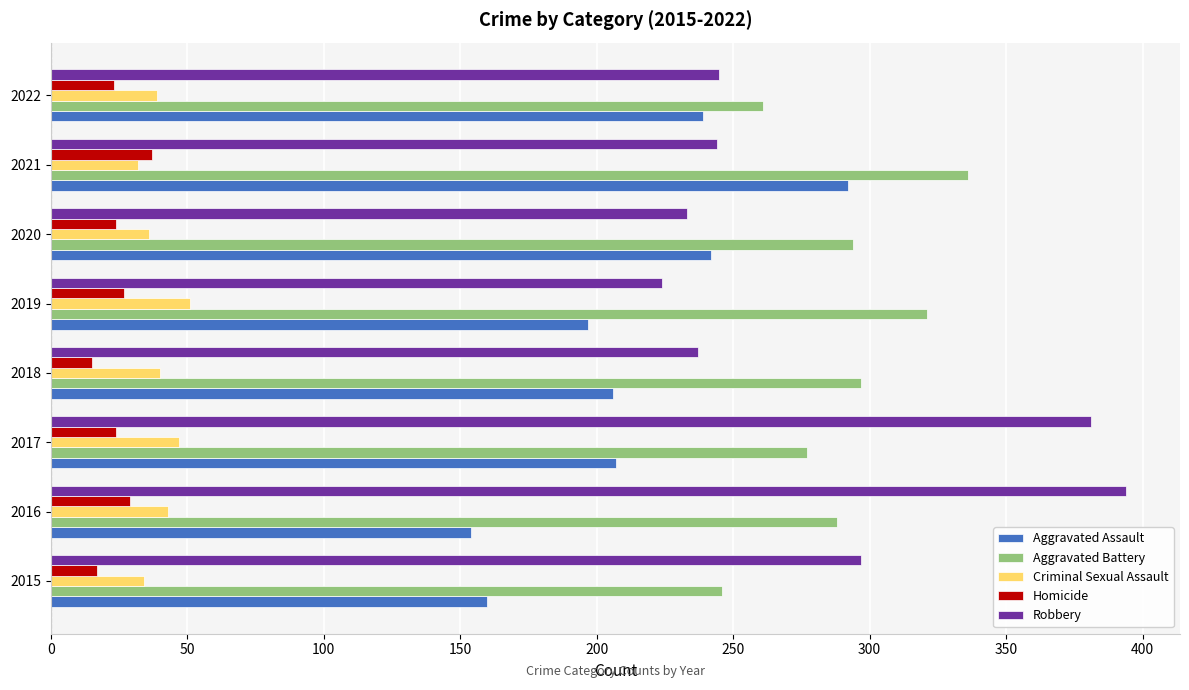

True or false: Aggravated Assault has a value of 197 at 2019.

True